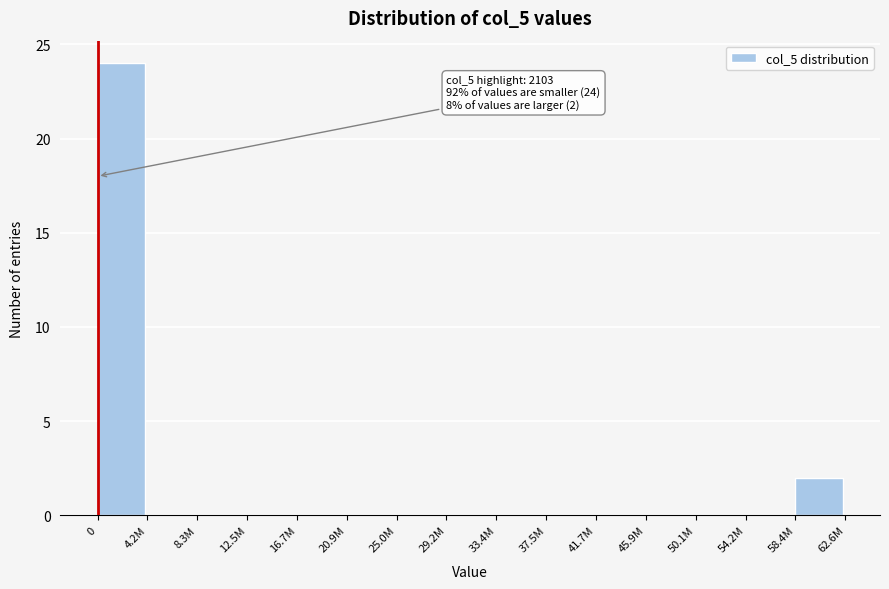

Reading right to left, transcribe all the data shown in this chart.

58.4M=2	54.2M=0	50.1M=0	45.9M=0	41.7M=0	37.5M=0	33.4M=0	29.2M=0	25.0M=0	20.9M=0	16.7M=0	12.5M=0	8.3M=0	4.2M=0	0=24